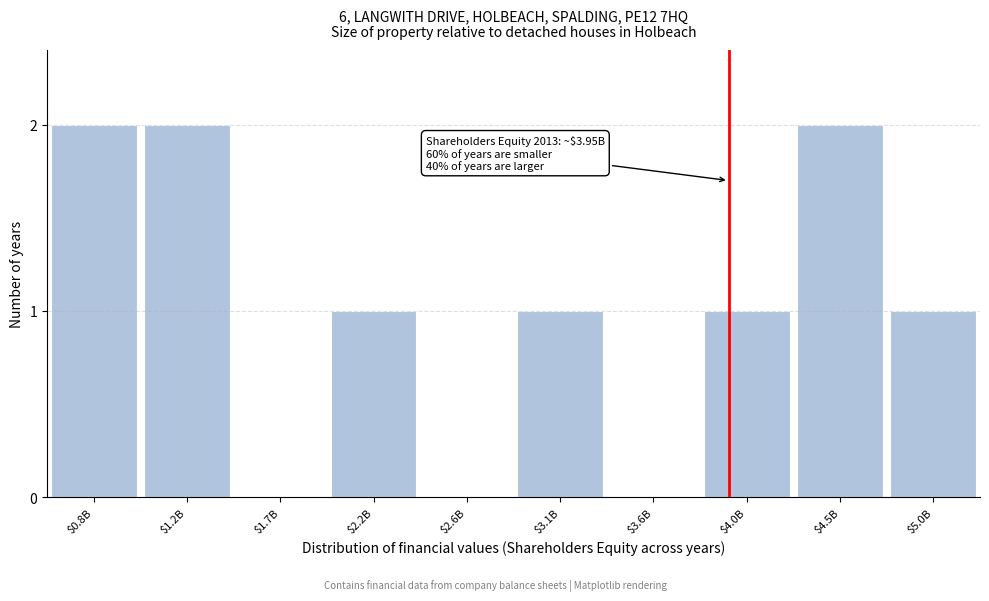

The value at $2.2B is 1. True or false?

True